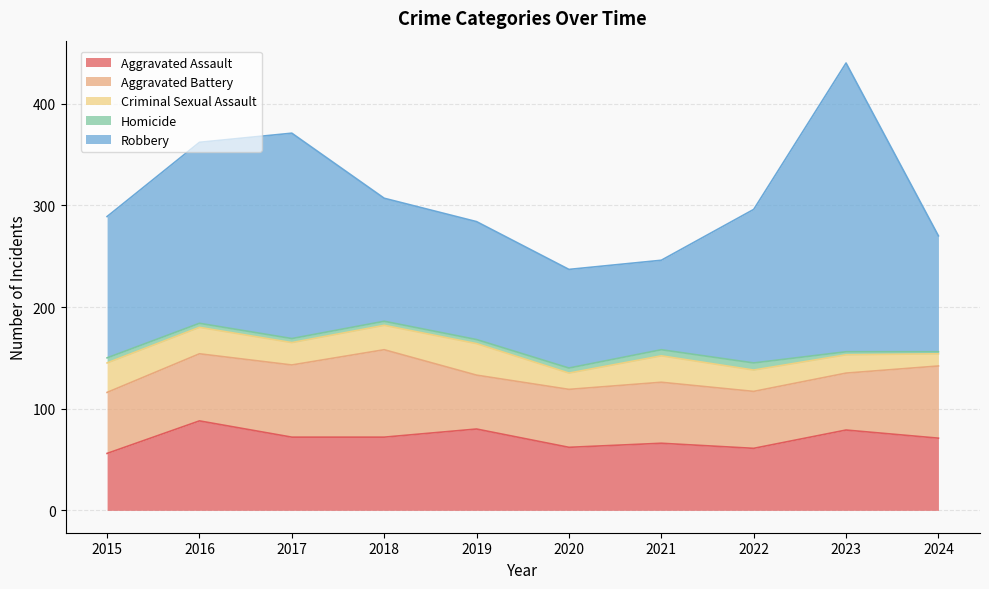

Reading left to right, transcribe all the data shown in this chart.

Aggravated Assault: 2015=56	2016=88	2017=72	2018=72	2019=80	2020=62	2021=66	2022=61	2023=79	2024=71
Aggravated Battery: 2015=60	2016=66	2017=71	2018=86	2019=53	2020=57	2021=60	2022=56	2023=56	2024=71
Criminal Sexual Assault: 2015=29	2016=26	2017=22	2018=24	2019=31	2020=16	2021=26	2022=21	2023=18	2024=12
Homicide: 2015=5	2016=4	2017=4	2018=4	2019=4	2020=5	2021=6	2022=7	2023=3	2024=2
Robbery: 2015=139	2016=178	2017=202	2018=121	2019=116	2020=97	2021=88	2022=151	2023=284	2024=114